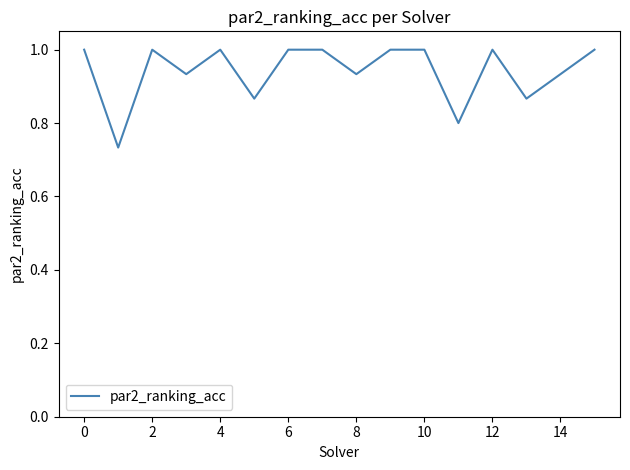

What is the greatest value displayed?

1.0